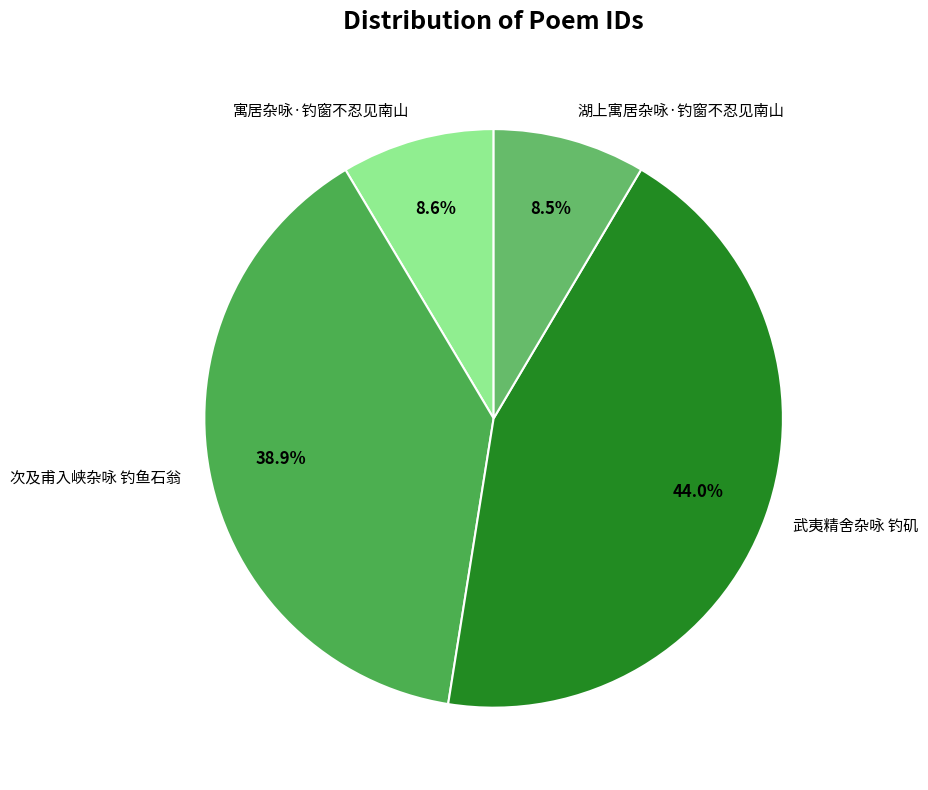

Between 次及甫入峡杂咏 钓鱼石翁 and 武夷精舍杂咏 钓矶, which is larger?

武夷精舍杂咏 钓矶